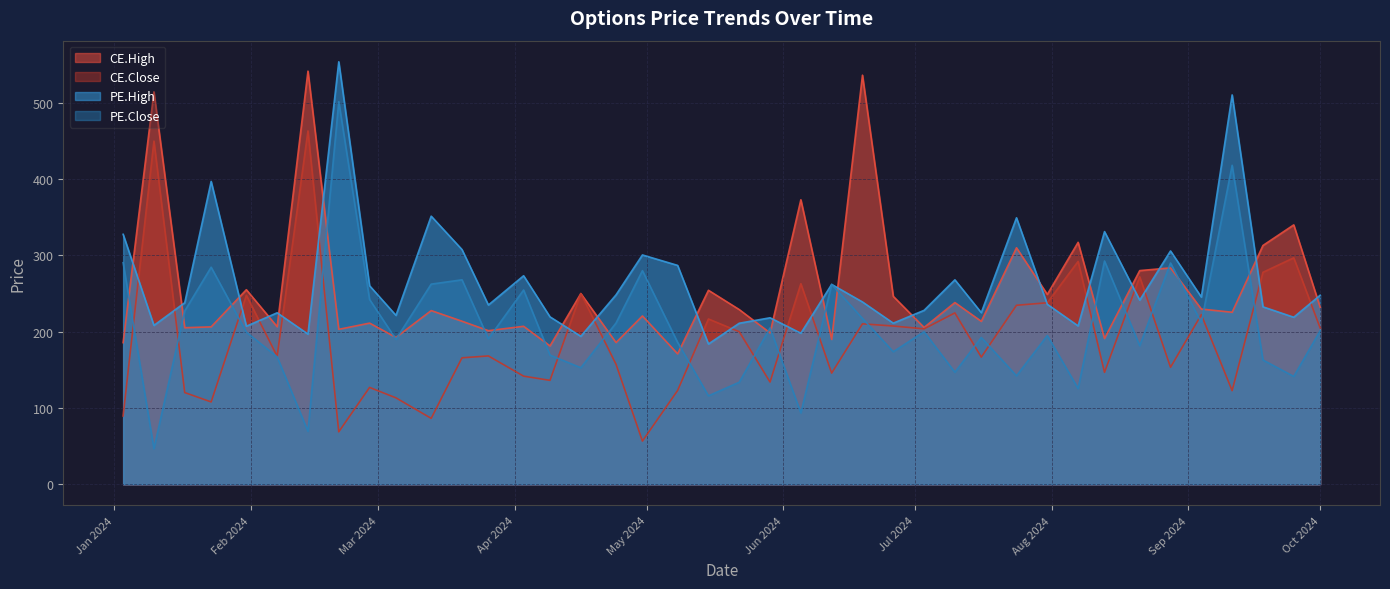

True or false: CE.High and PE.Close cross at least once.

True